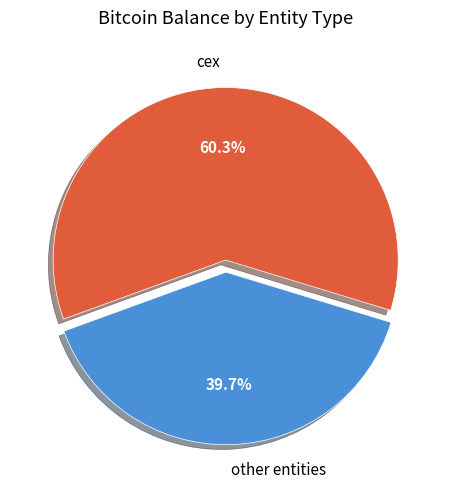

Which has a higher value, cex or other entities?

cex